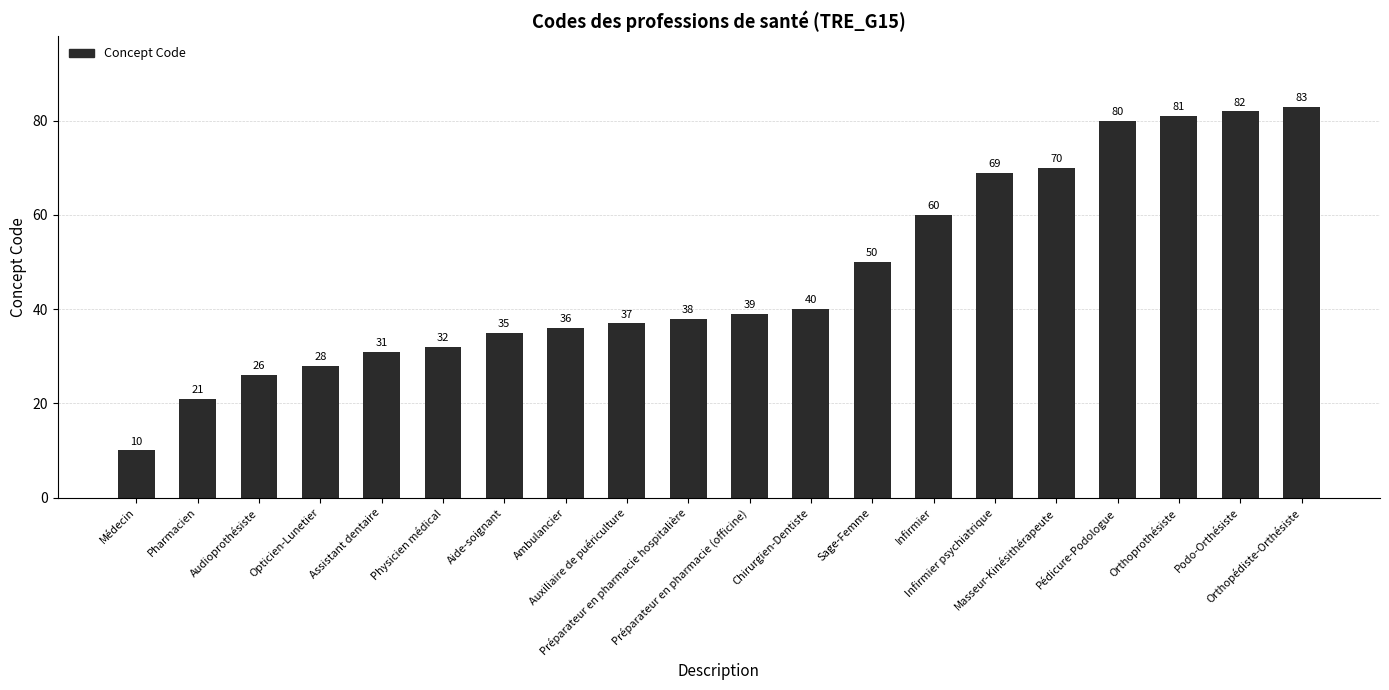

Are the bars grouped side by side (vs. stacked)?

No